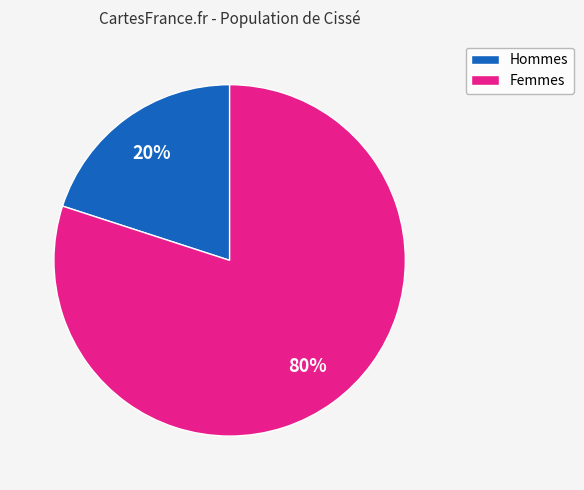

Is there any slice that represents more than half of the pie?

Yes